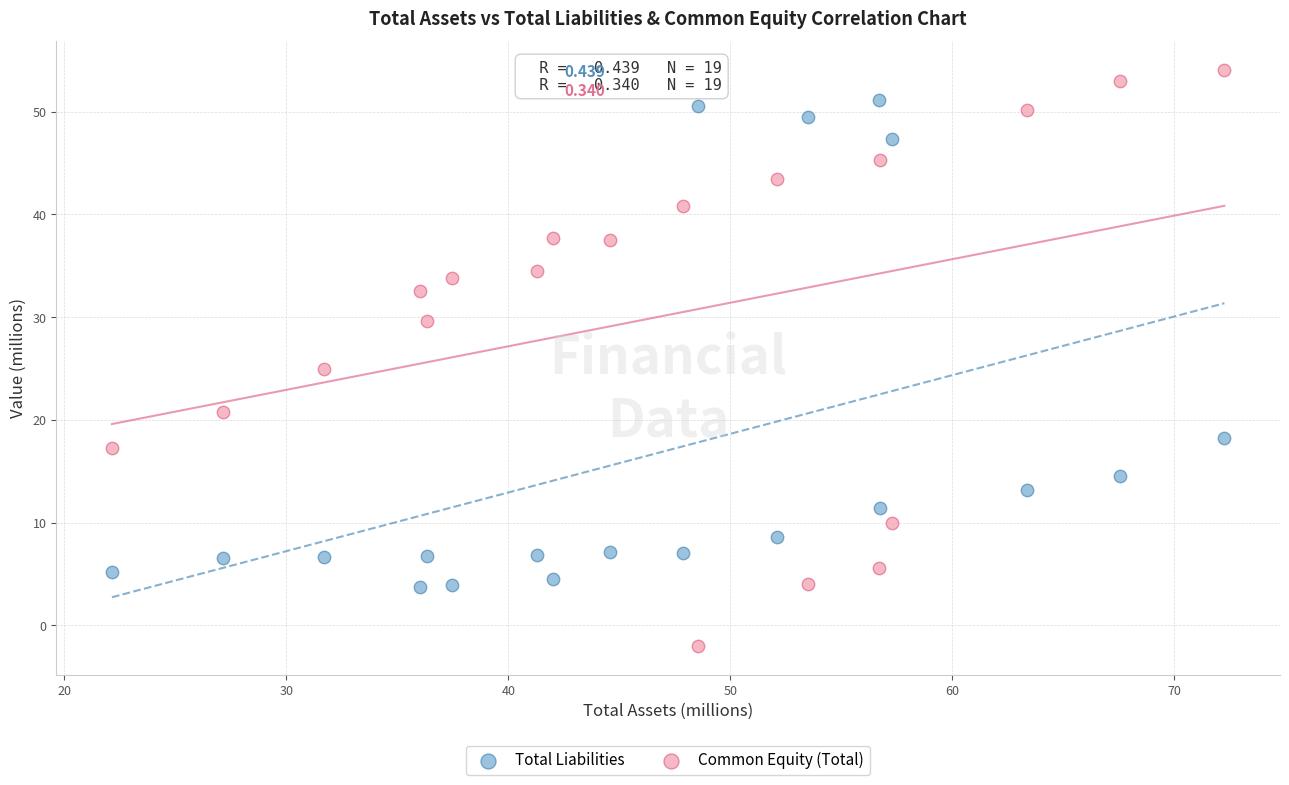

Which series reaches the maximum Y coordinate?

Common Equity (Total)